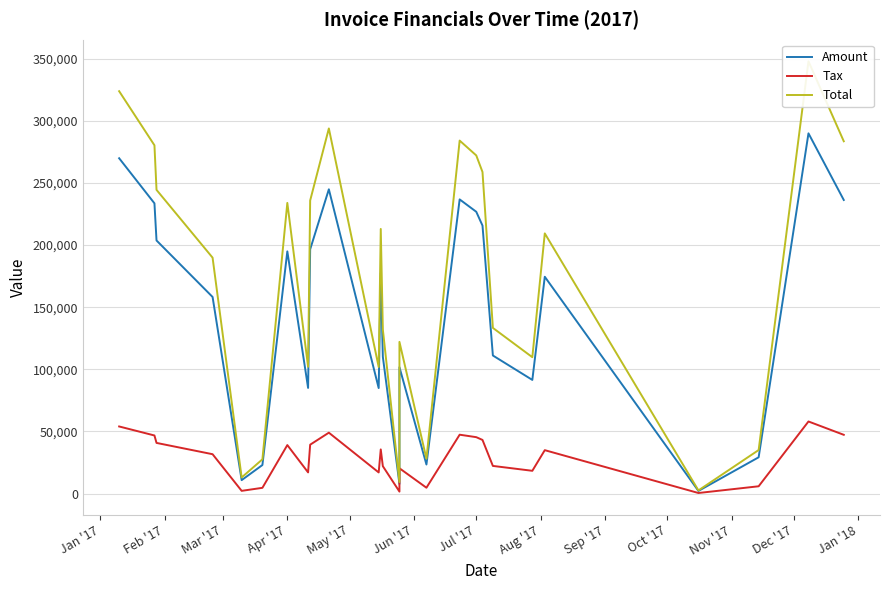

At which label is Amount closest to 146036?

Apr '17